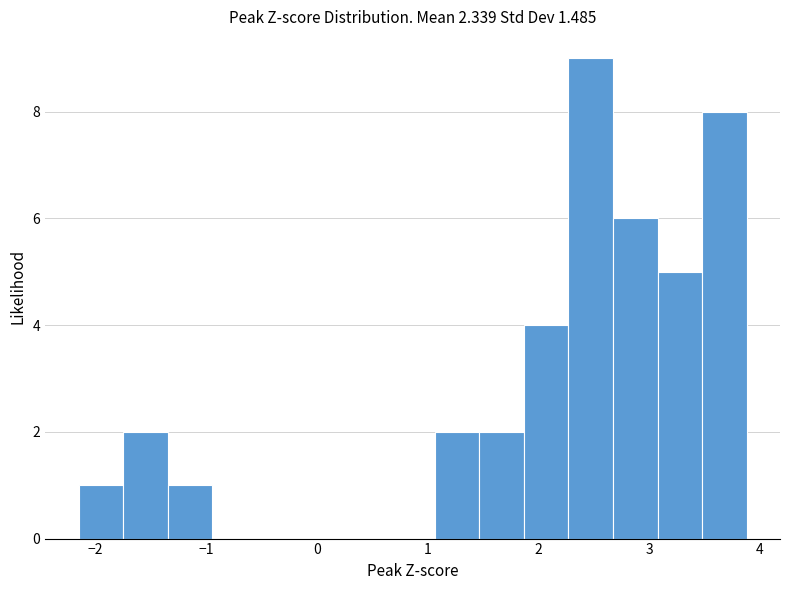

What is the height of the bar covering -1.3 to -0.9 on the x-axis? Neither the bar edges nor the heights are printed on the chart, so give them approximately, as read against the axes.

1